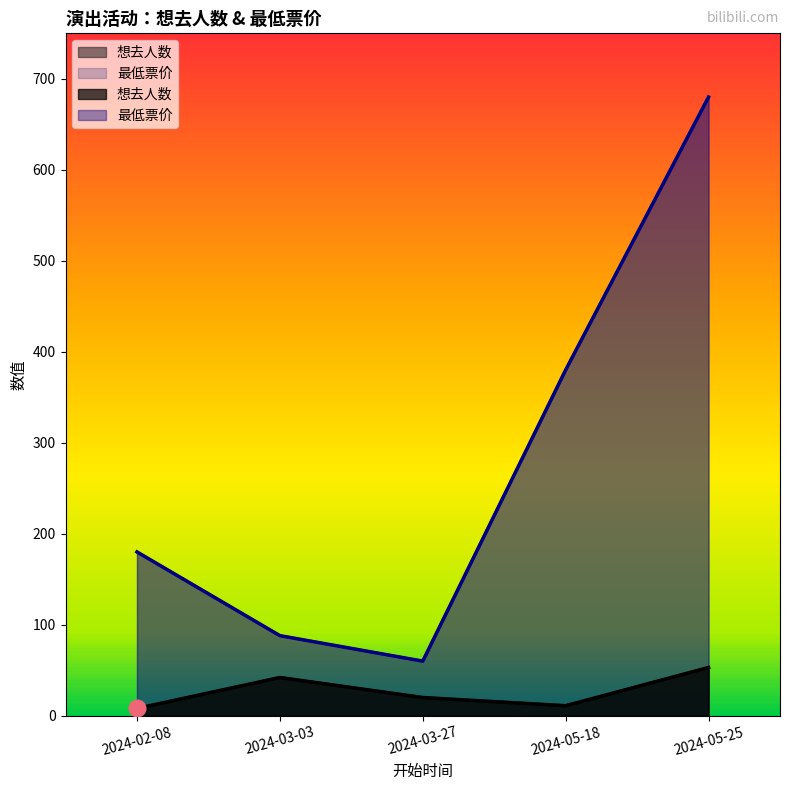

What is the highest value of the 想去人数 series?

53